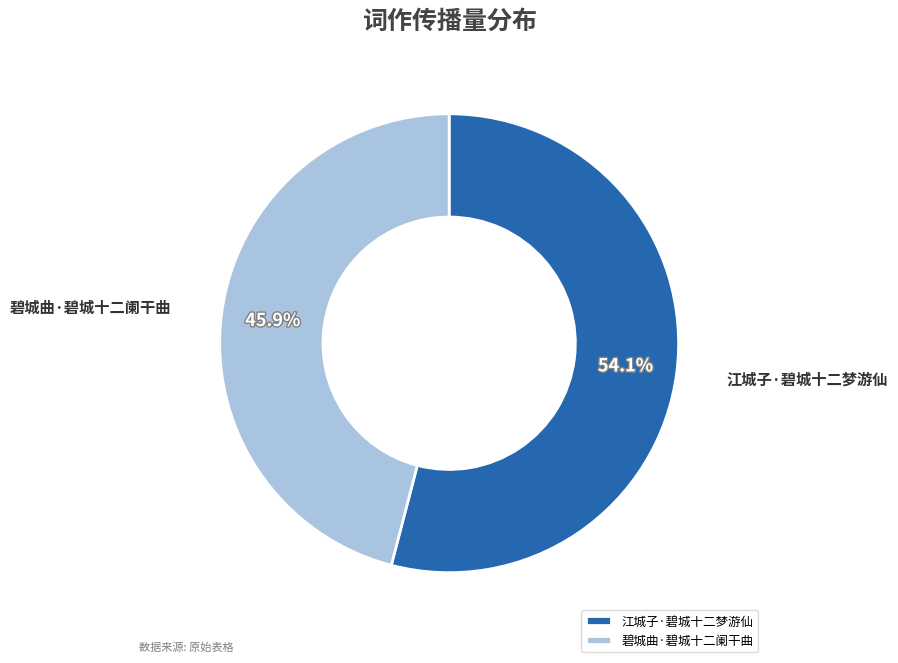

Rank the categories by value from lowest to highest.

碧城曲·碧城十二阑干曲, 江城子·碧城十二梦游仙